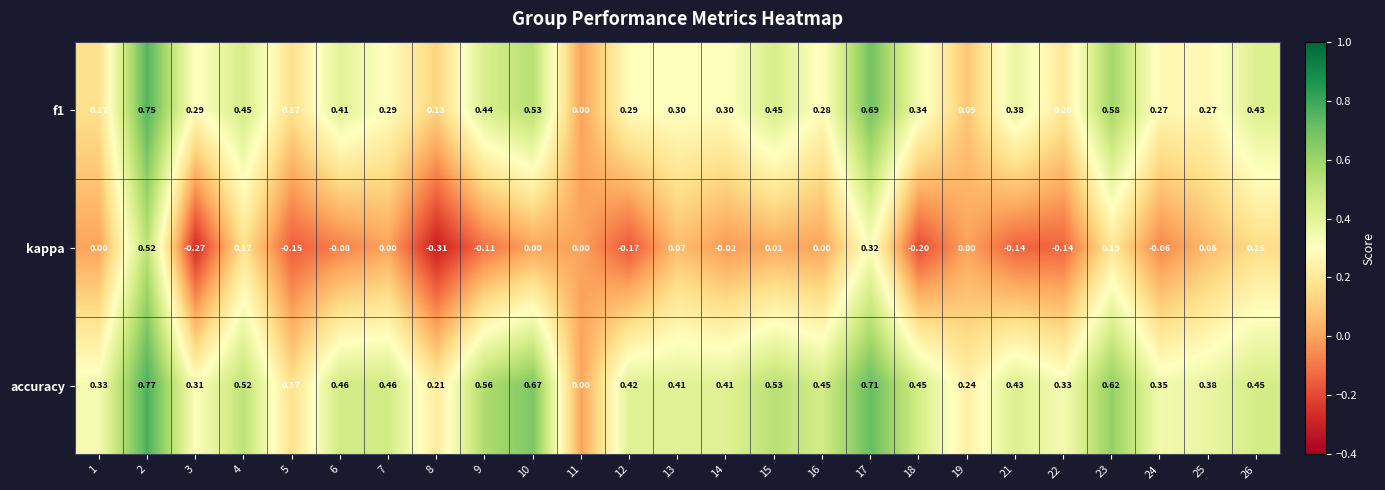

Is the value of f1 at 22 greater than the value of accuracy at 3?

No